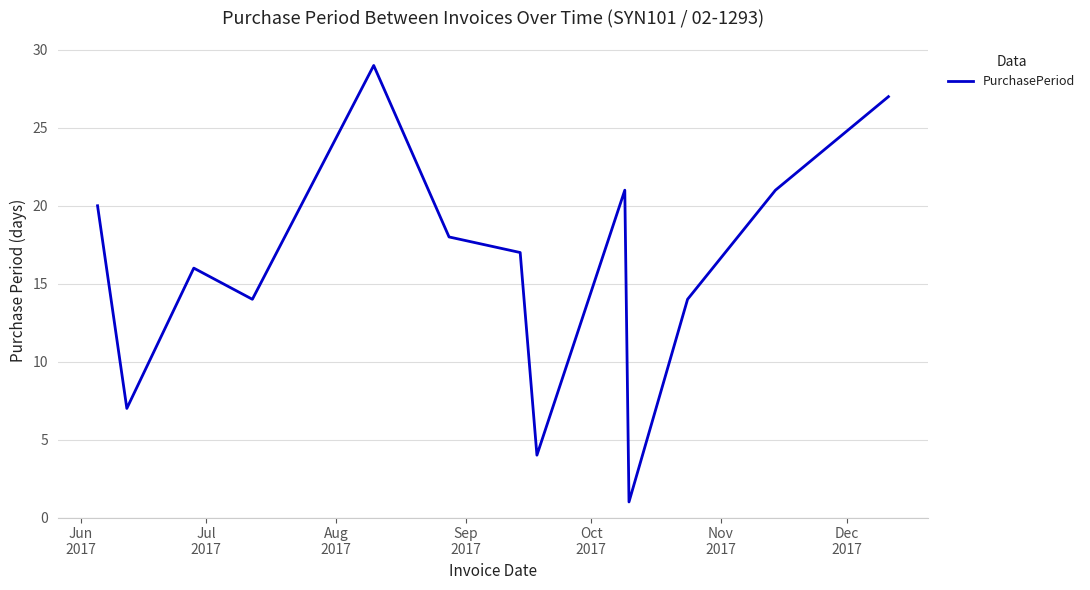

What is the smallest value displayed?

1